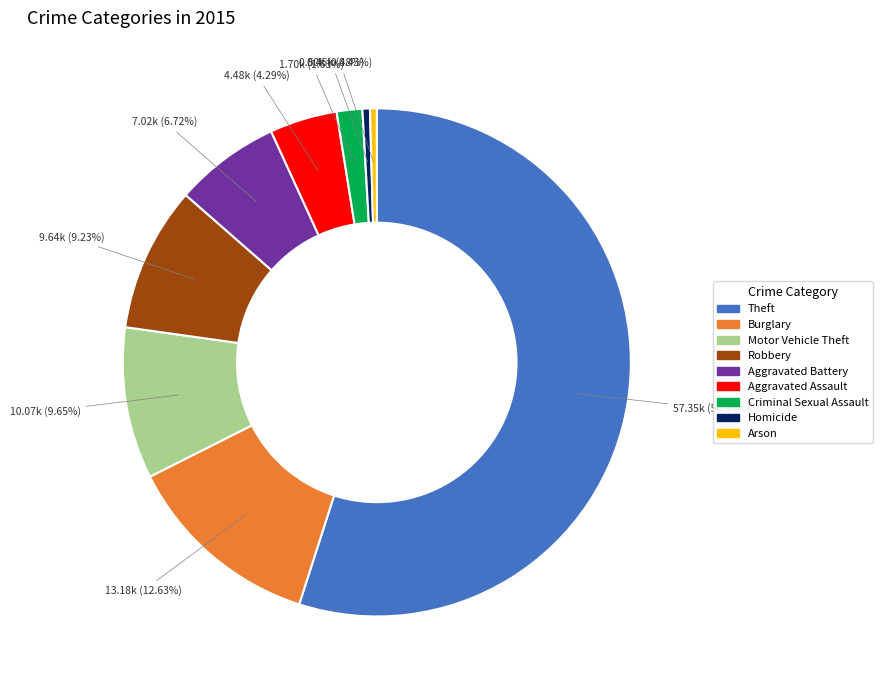

How many segments does this pie chart have?

9